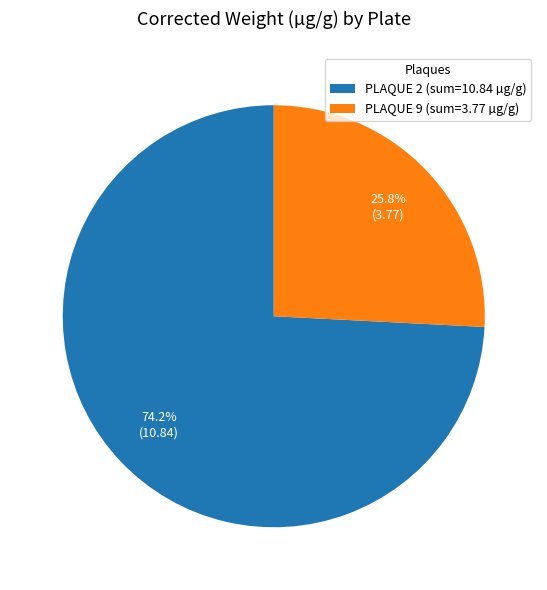

Which category has the biggest portion of the pie?

PLAQUE 2